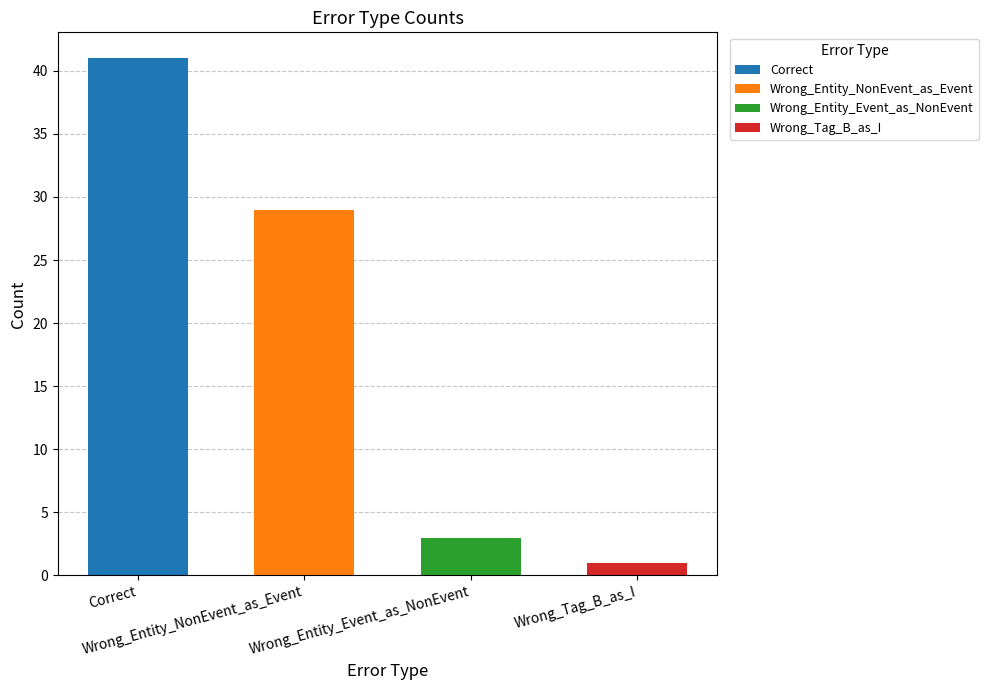

What is the difference between the values at Wrong_Tag_B_as_I and Wrong_Entity_Event_as_NonEvent?

2